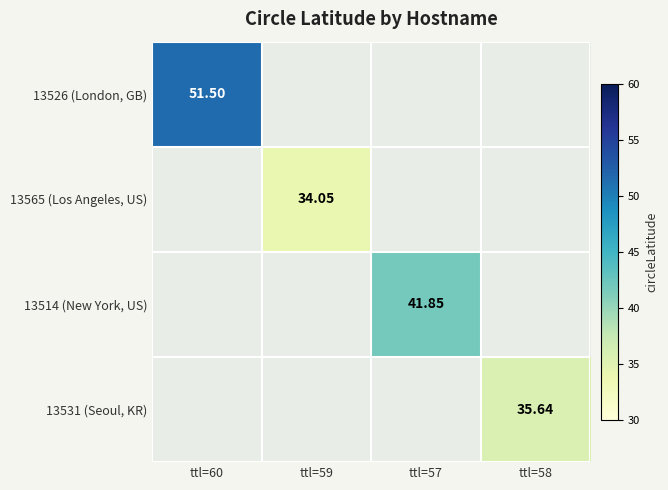

Is the value of 13531 (Seoul, KR) at ttl=58 greater than the value of 13514 (New York, US) at ttl=57?

No